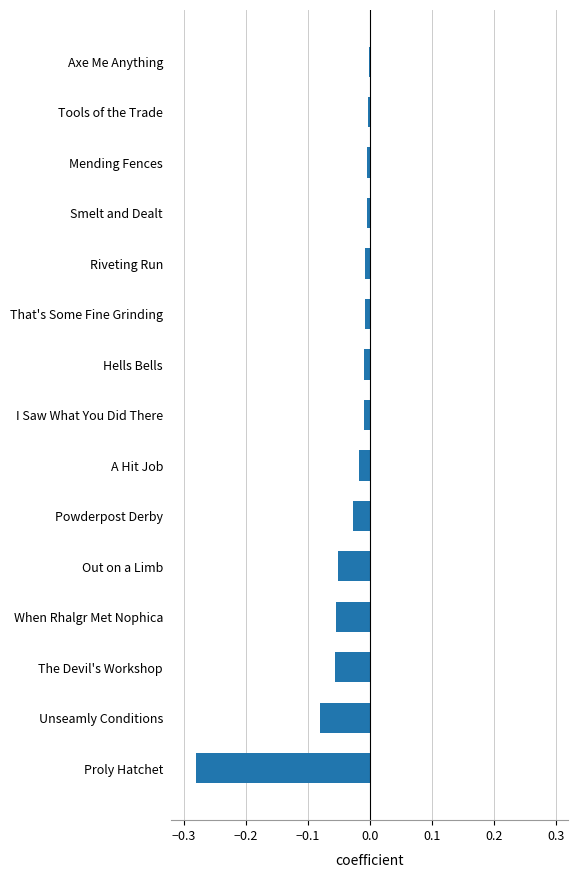

True or false: the data shows -0.0 at Hells Bells.

True